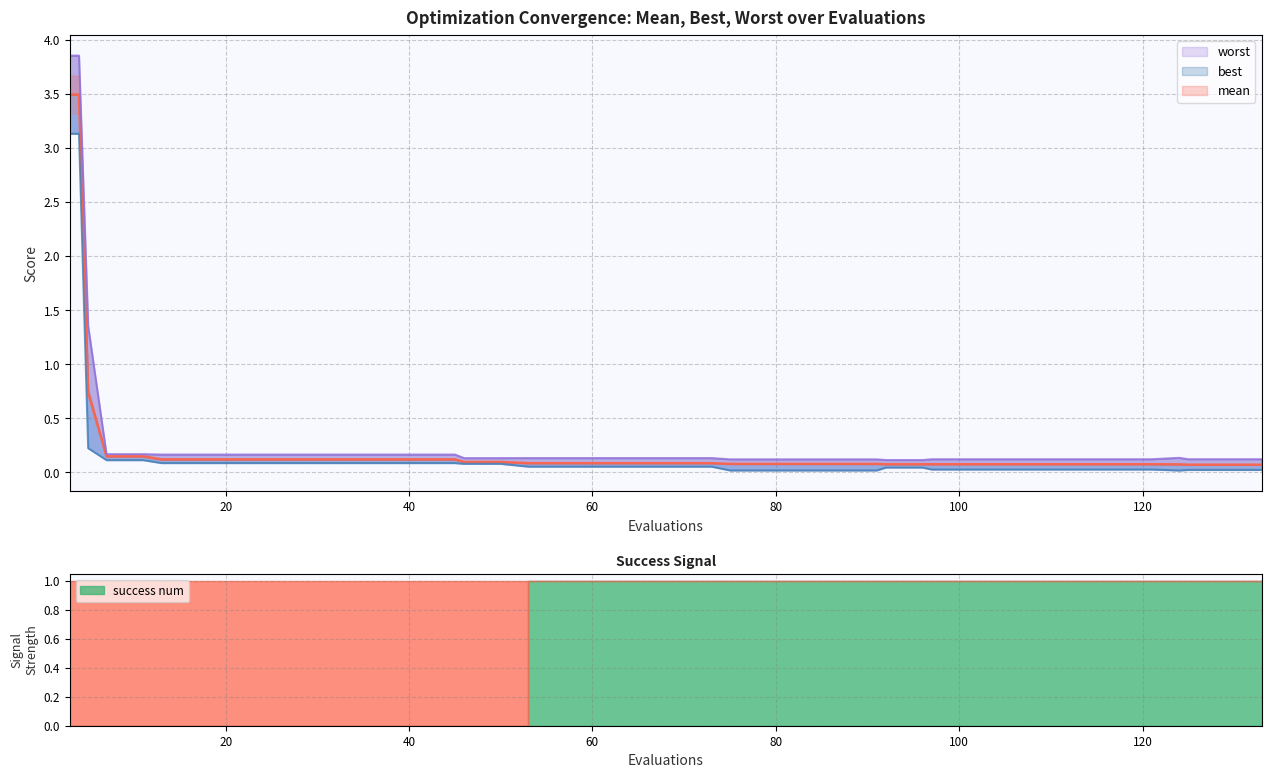

At which category does worst reach its first local peak?

20